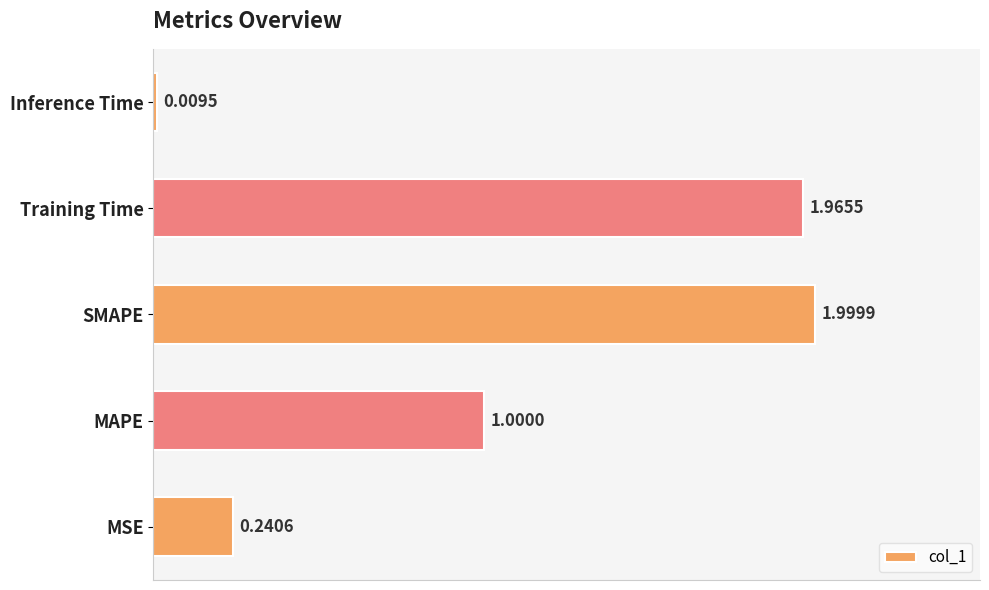

What is the average value?

1.0